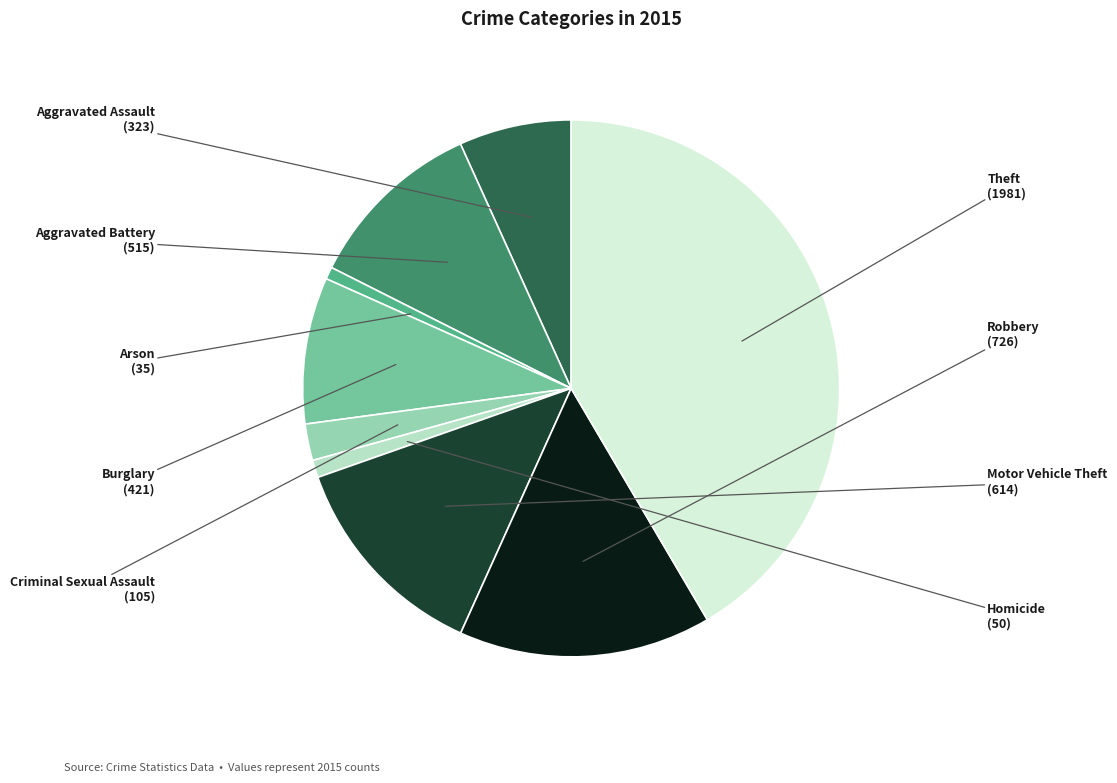

How many slices are in this pie chart?

9